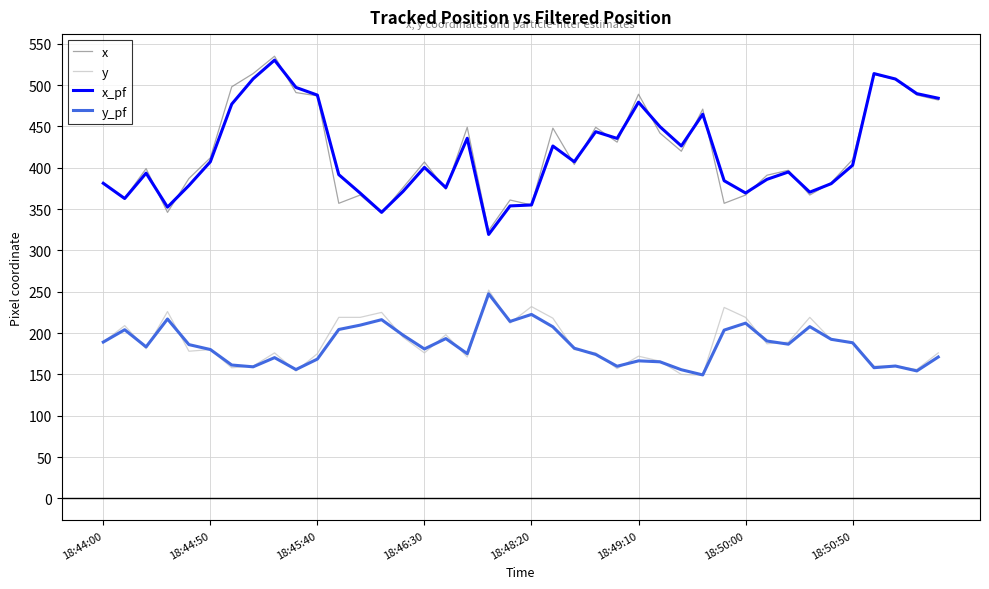

True or false: y and x cross at least once.

False